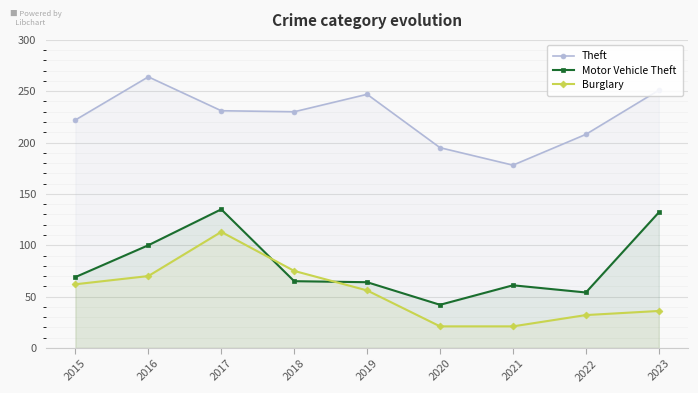

Reading left to right, transcribe all the data shown in this chart.

Theft: 2015=222	2016=264	2017=231	2018=230	2019=247	2020=195	2021=178	2022=208	2023=251
Motor Vehicle Theft: 2015=69	2016=100	2017=135	2018=65	2019=64	2020=42	2021=61	2022=54	2023=132
Burglary: 2015=62	2016=70	2017=113	2018=75	2019=56	2020=21	2021=21	2022=32	2023=36